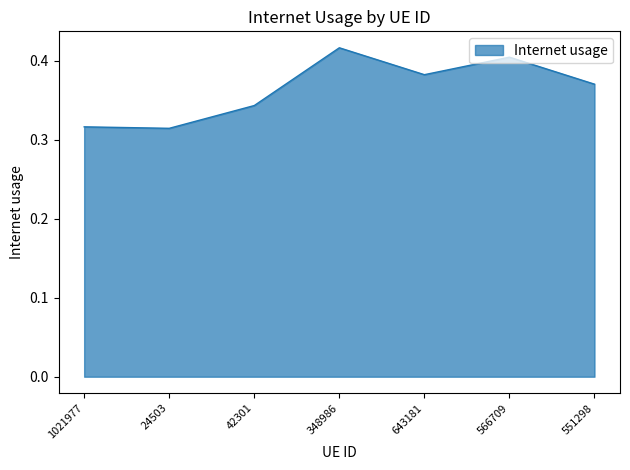

What is the sum of the values at 566709 and 643181?

0.8